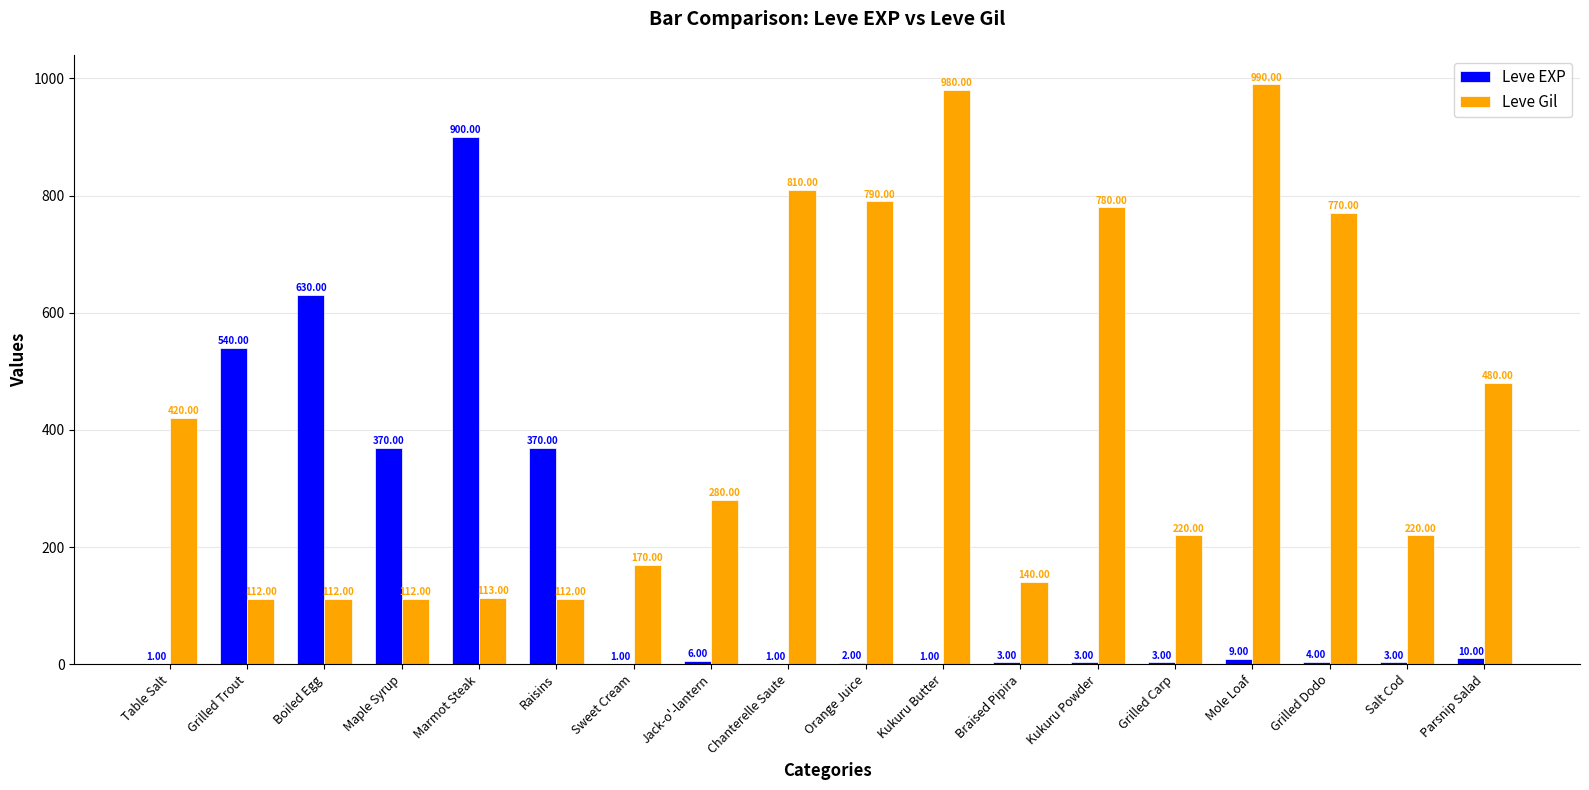

Reading left to right, transcribe all the data shown in this chart.

Leve EXP: Table Salt=1	Grilled Trout=540	Boiled Egg=630	Maple Syrup=370	Marmot Steak=900	Raisins=370	Sweet Cream=1	Jack-o'-lantern=6	Chanterelle Saute=1	Orange Juice=2	Kukuru Butter=1	Braised Pipira=3	Kukuru Powder=3	Grilled Carp=3	Mole Loaf=9	Grilled Dodo=4	Salt Cod=3	Parsnip Salad=10
Leve Gil: Table Salt=420	Grilled Trout=112	Boiled Egg=112	Maple Syrup=112	Marmot Steak=113	Raisins=112	Sweet Cream=170	Jack-o'-lantern=280	Chanterelle Saute=810	Orange Juice=790	Kukuru Butter=980	Braised Pipira=140	Kukuru Powder=780	Grilled Carp=220	Mole Loaf=990	Grilled Dodo=770	Salt Cod=220	Parsnip Salad=480